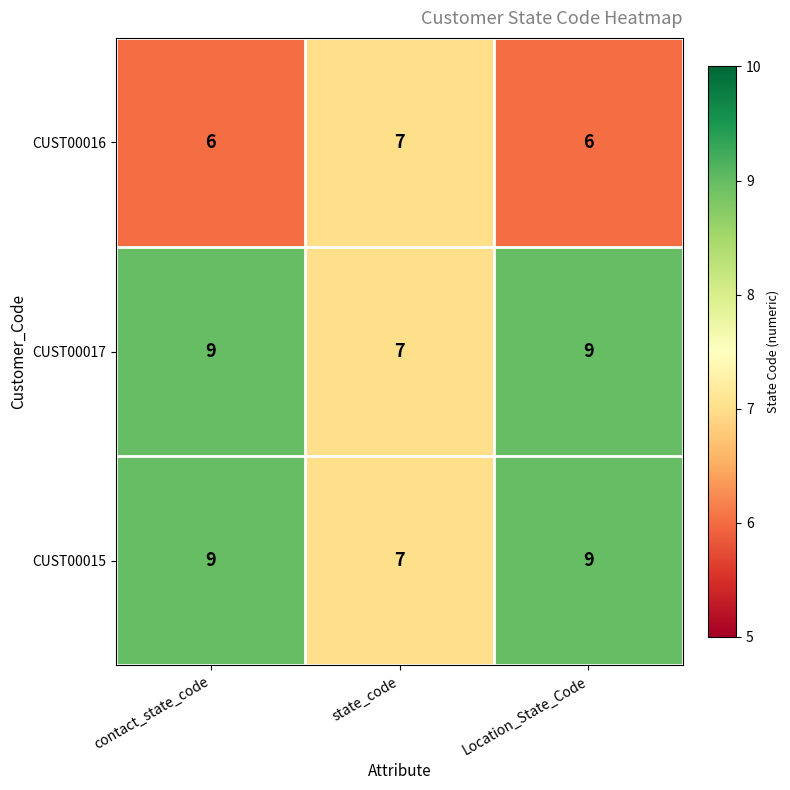

Reading right to left, list all the values displayed in this chart.

CUST00016: 6	7	6
CUST00017: 9	7	9
CUST00015: 9	7	9